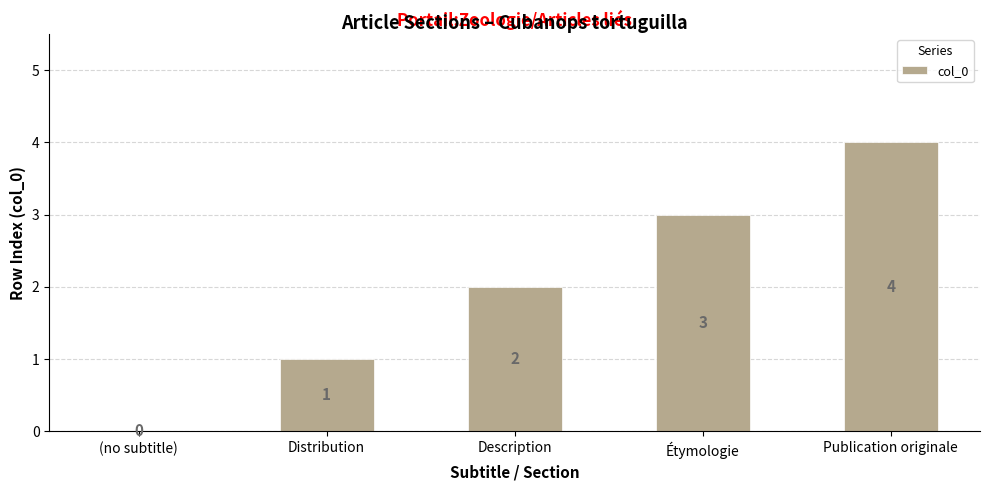

What is the change in value from (no subtitle) to Distribution?

+1